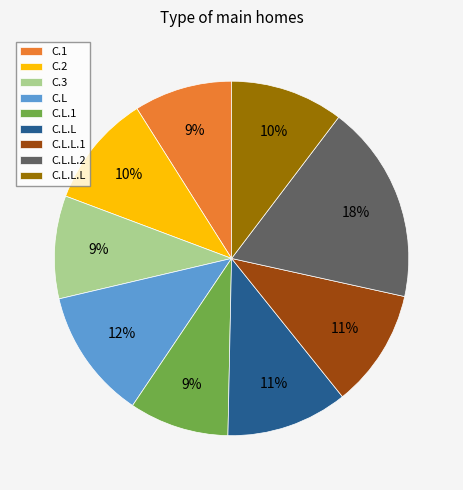

Between C.3 and C.L.L.L, which is larger?

C.L.L.L